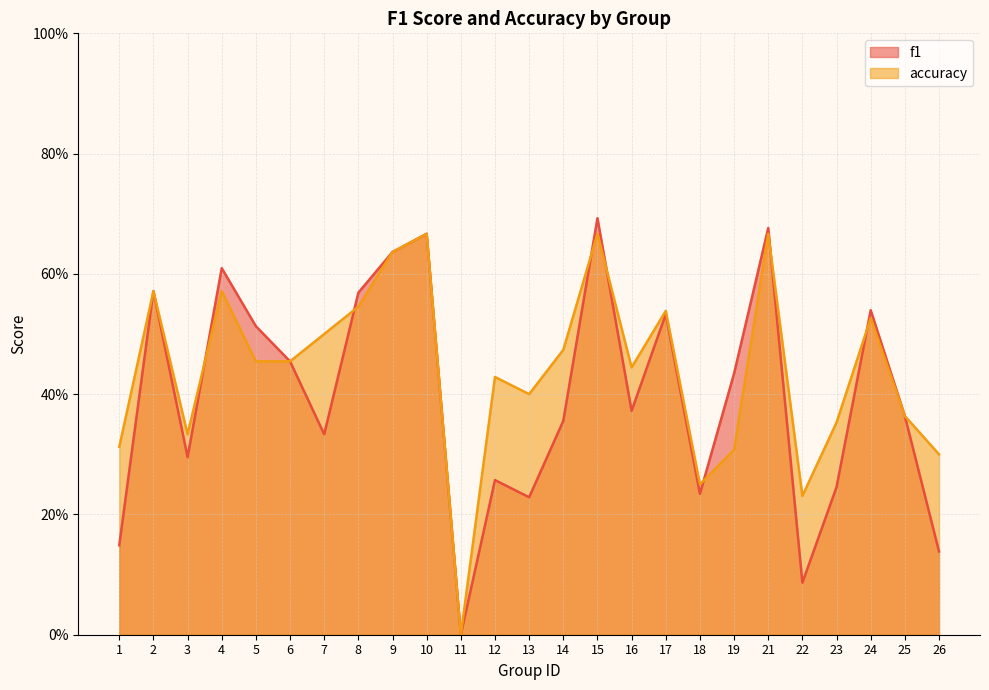

Rank the categories by f1 value from highest to lowest.

15, 21, 10, 9, 4, 2, 8, 24, 17, 5, 6, 19, 16, 25, 14, 7, 3, 12, 23, 18, 13, 1, 26, 22, 11